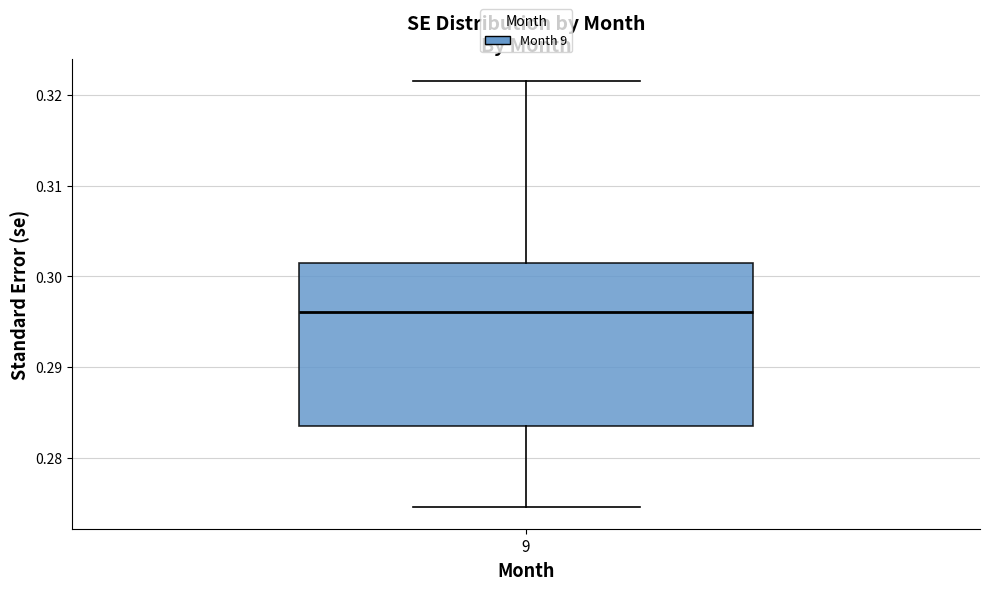

Transcribe this box plot: give where the median line is, the range the box spans, and where the two whiskers end, as read against the y-axis. The values are not printed on the chart, so give them approximately, as read against the axis.

median 0.296, box 0.283 to 0.301, whiskers 0.275 to 0.322